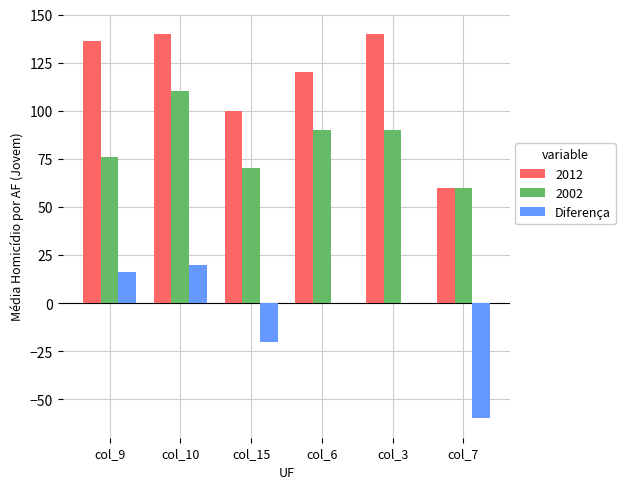

What is the sum of all 2012 values?

696